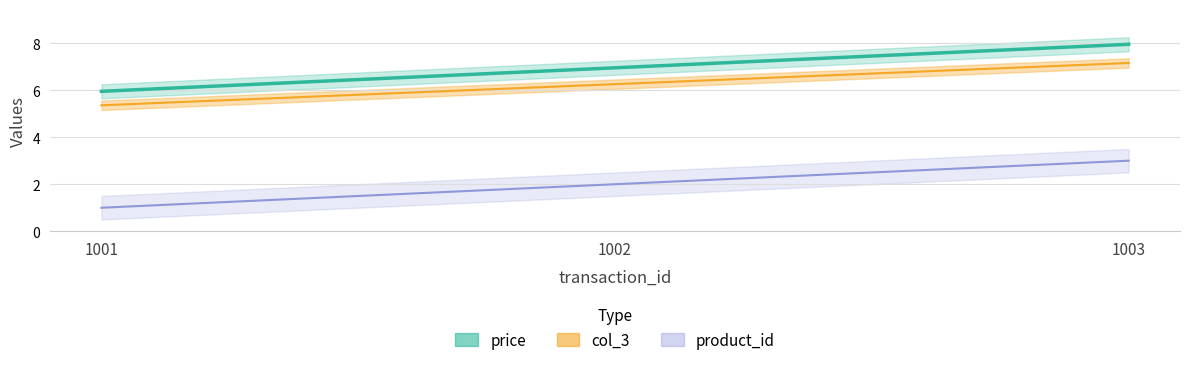

The product_id series shows 4.3 at 1002. True or false?

False